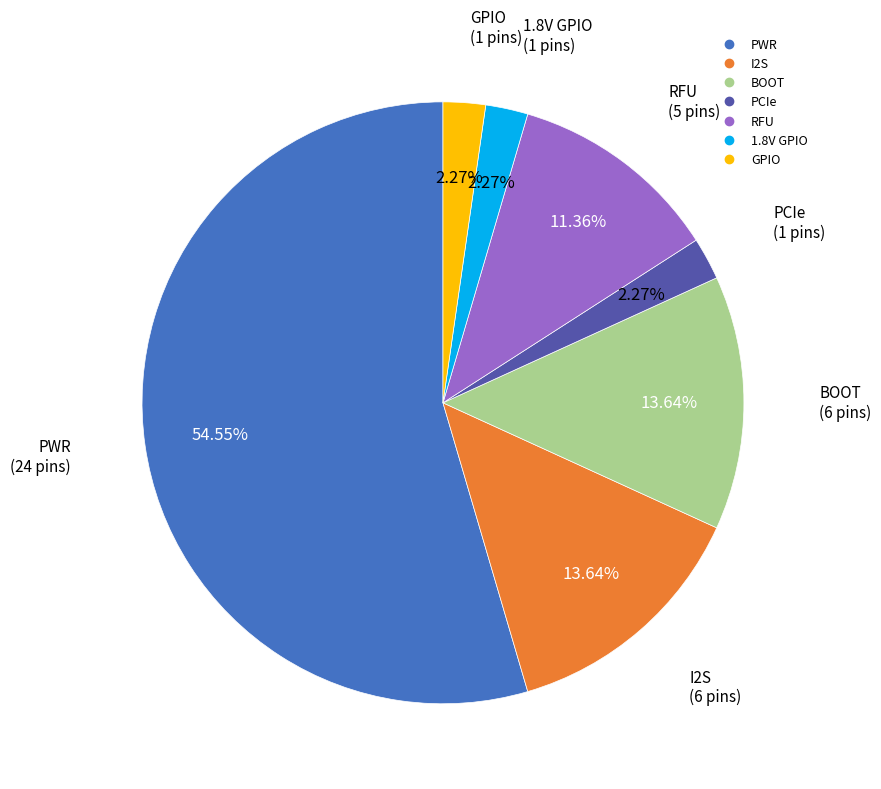

To the nearest percent, what portion does BOOT represent?

14%